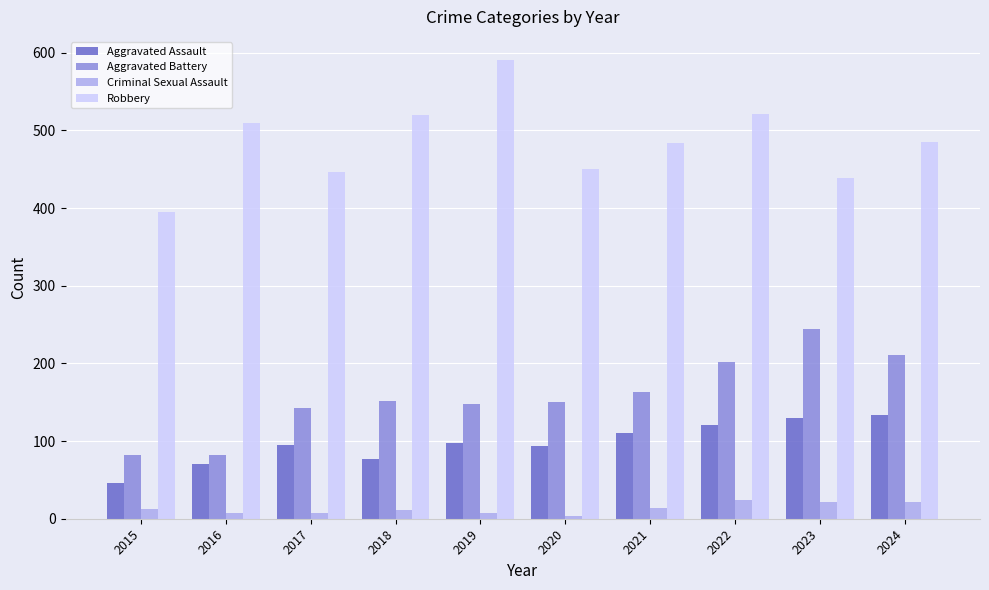

Which series has the largest total across all categories?

Robbery